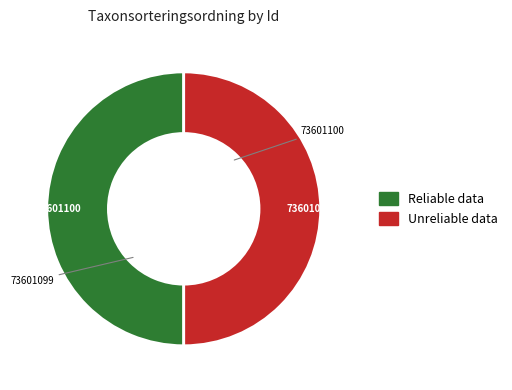

Do 73601099 and 73601100 together represent more than half of the pie?

Yes